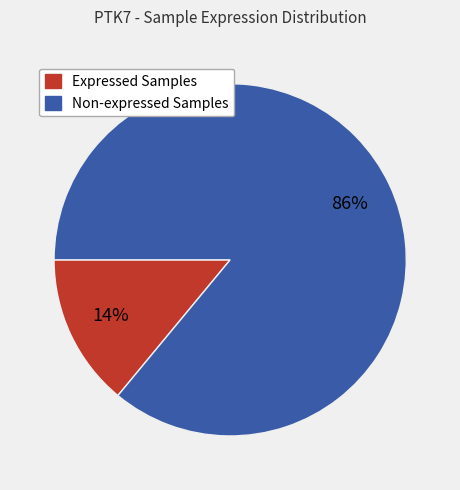

To the nearest percent, what is the average slice percentage?

50%